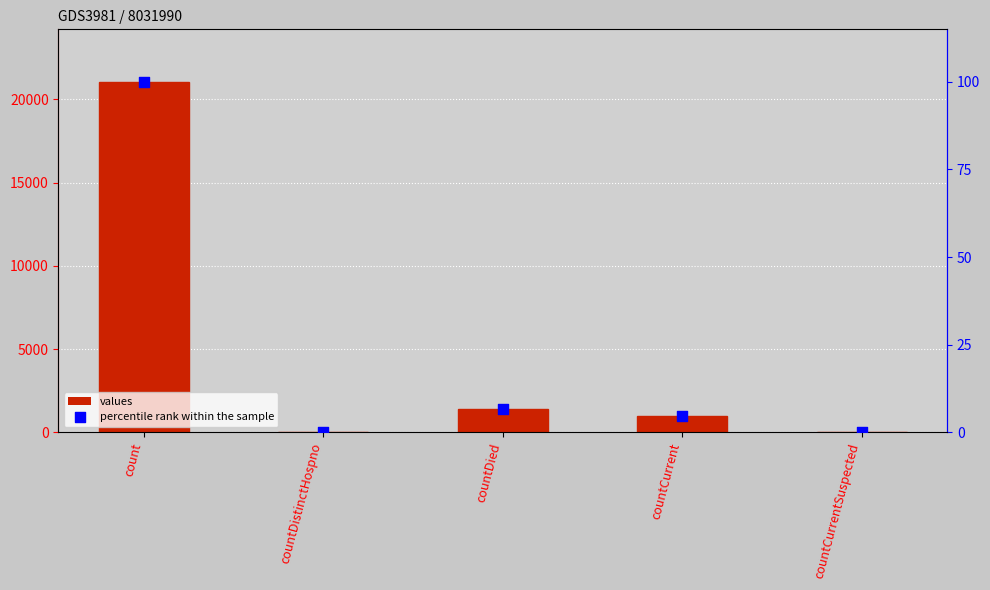

What is the total value across all series at countDied?

1411.7